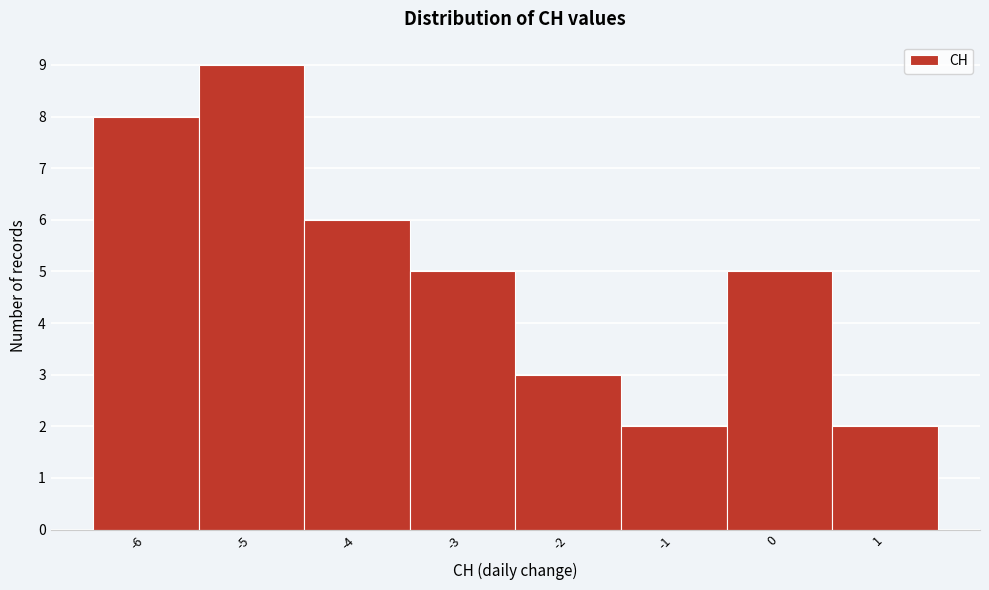

Over which range of the x-axis is the bar tallest?

-5.5 to -4.5